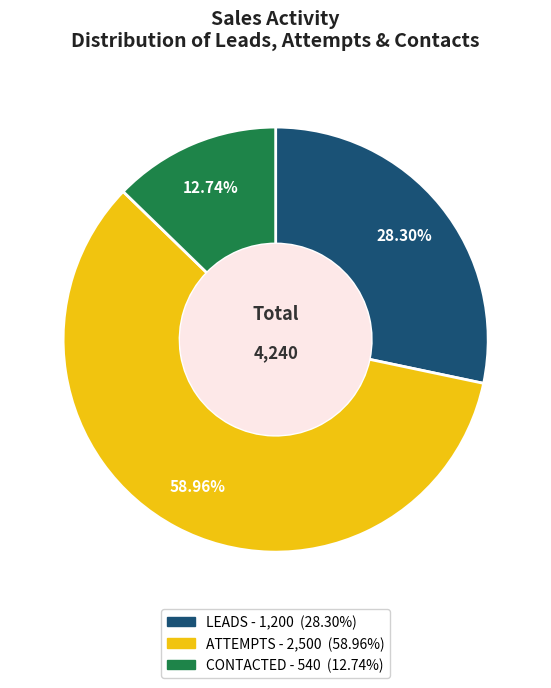

To the nearest percent, what portion does LEADS represent?

28%